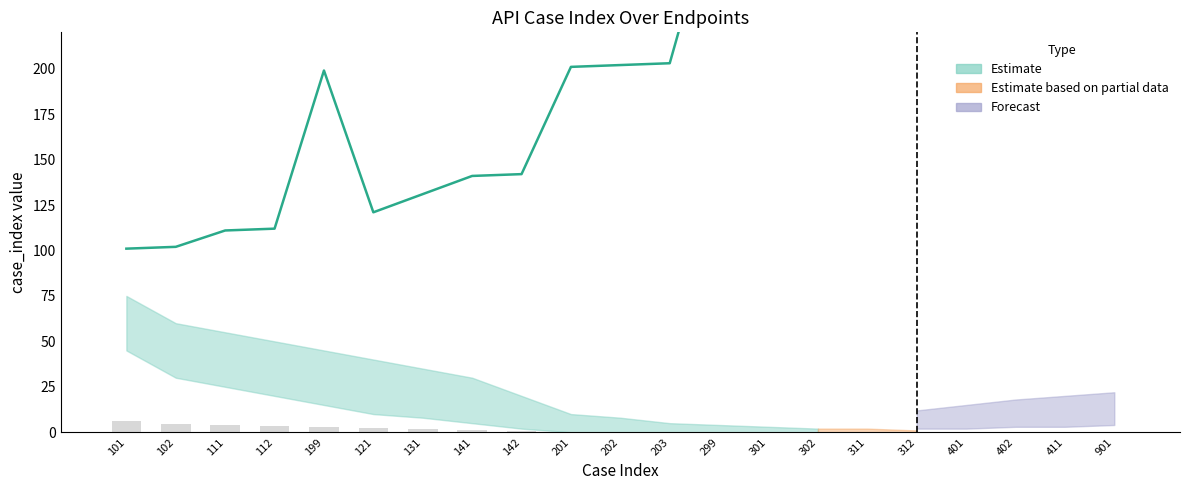

Reading left to right, list all the values displayed in this chart.

6.0	4.5	4.0	3.5	3.0	2.5	2.0	1.5	0.7	0.1	0.0	0.0	0.0	0.0	0.0	0.0	0.0	0.0	0.0	0.0	0.0